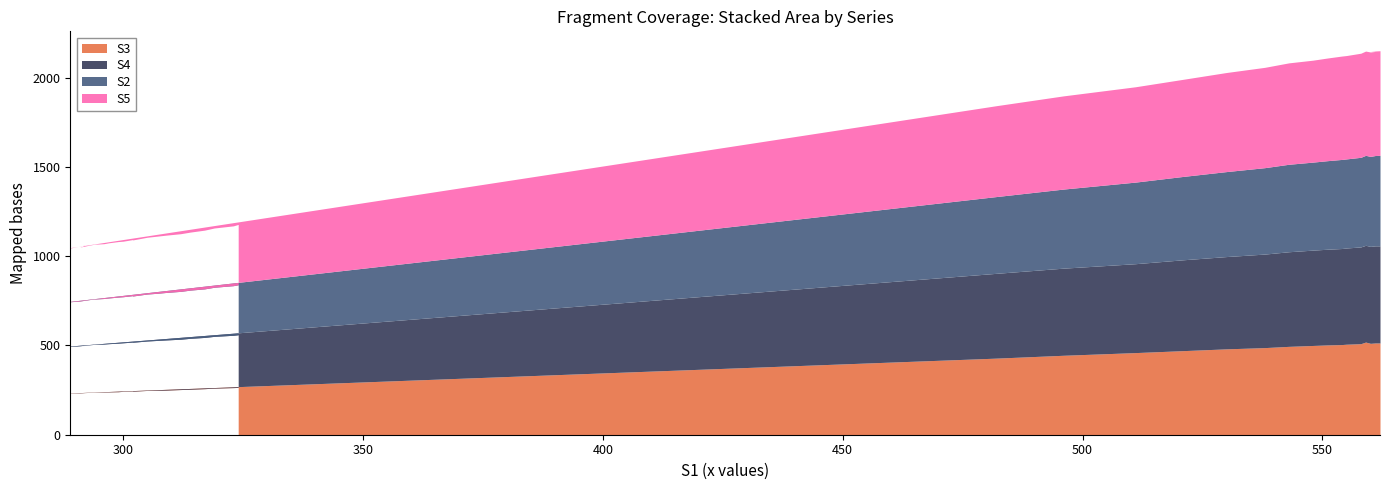

What is the highest value of the S2 series?

507